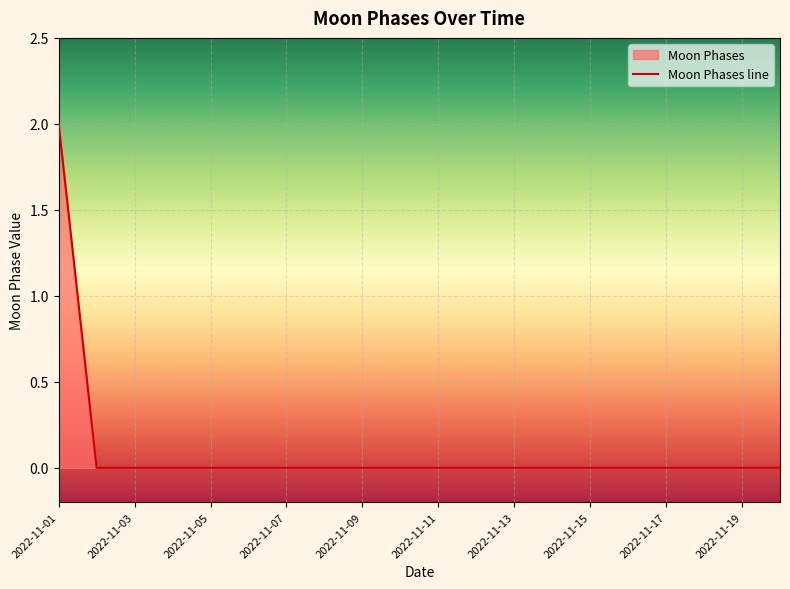

Between 15 and 17, which is larger?

15